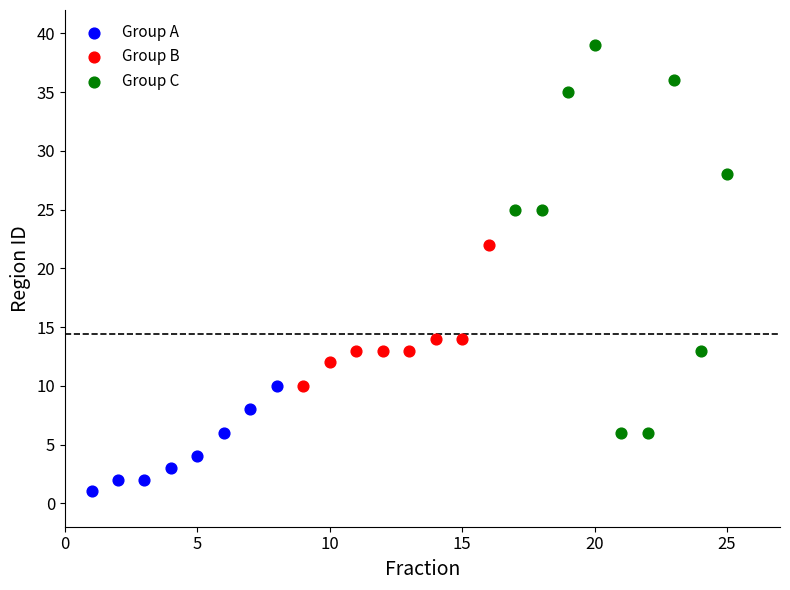

Which series reaches the minimum Y coordinate?

Group A